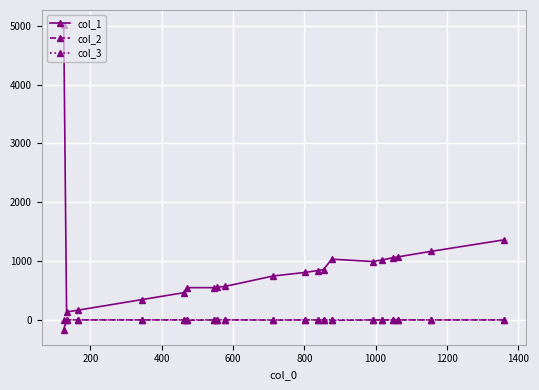

What is the minimum value shown in the chart?

-163.0